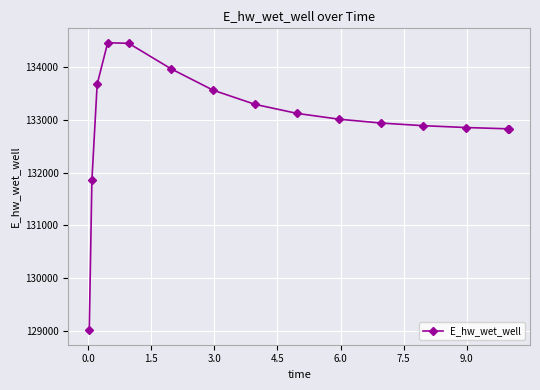

What is the value of the 14th point from the left?

132832.1